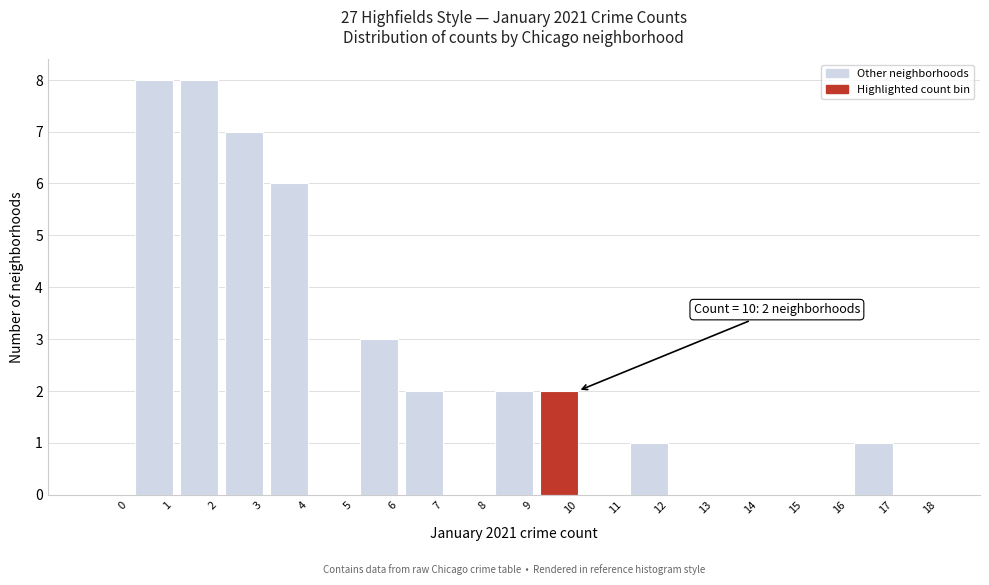

Reading left to right, what are all the values shown in this chart?

0=0	1=8	2=8	3=7	4=6	5=0	6=3	7=2	8=0	9=2	10=2	11=0	12=1	13=0	14=0	15=0	16=0	17=1	18=0